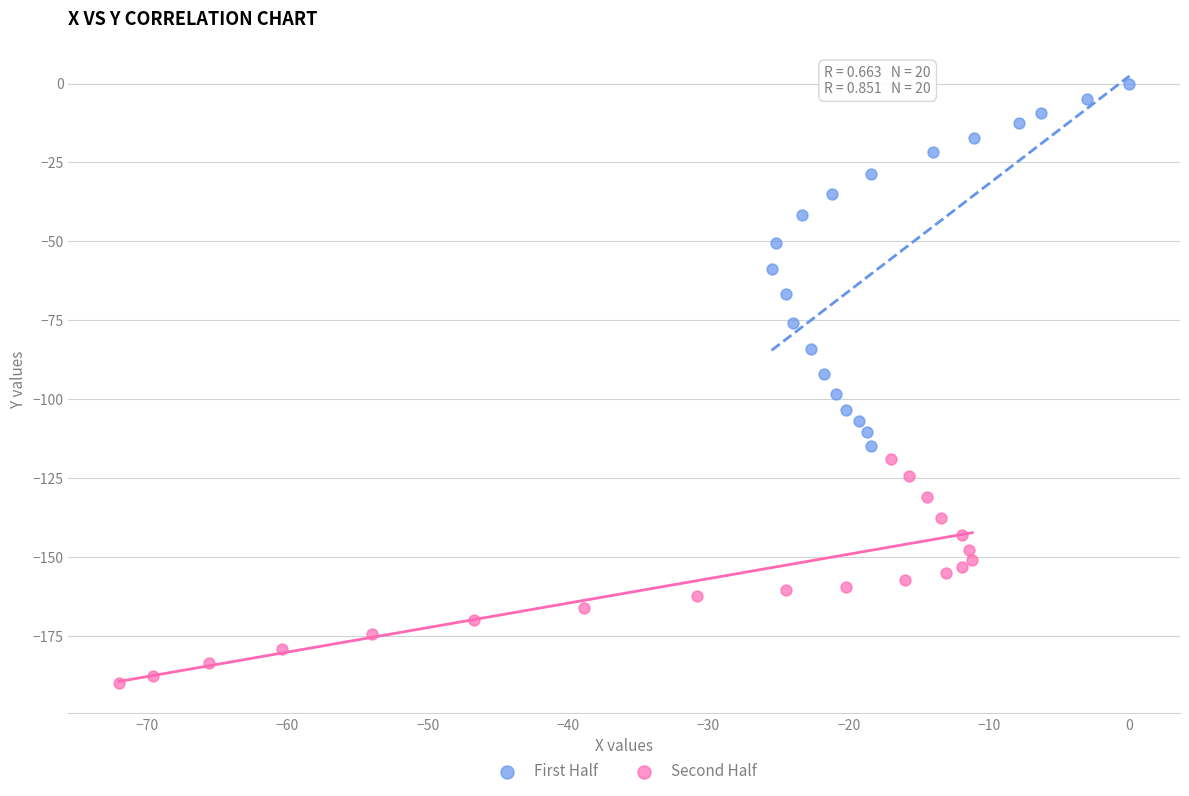

Which series contains the lowest Y value?

Second Half